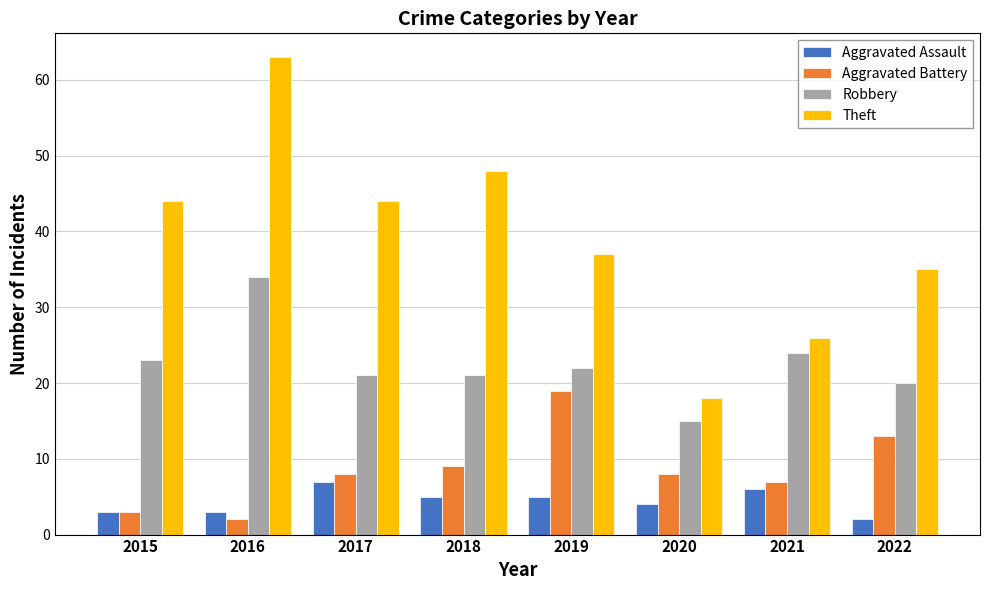

Reading left to right, extract all data points from this chart.

Aggravated Assault: 2015=3	2016=3	2017=7	2018=5	2019=5	2020=4	2021=6	2022=2
Aggravated Battery: 2015=3	2016=2	2017=8	2018=9	2019=19	2020=8	2021=7	2022=13
Robbery: 2015=23	2016=34	2017=21	2018=21	2019=22	2020=15	2021=24	2022=20
Theft: 2015=44	2016=63	2017=44	2018=48	2019=37	2020=18	2021=26	2022=35